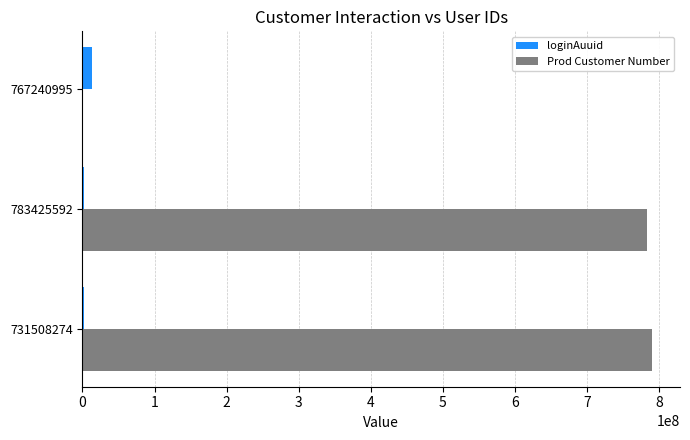

True or false: Prod Customer Number has a value of 199708331 at 783425592.

False